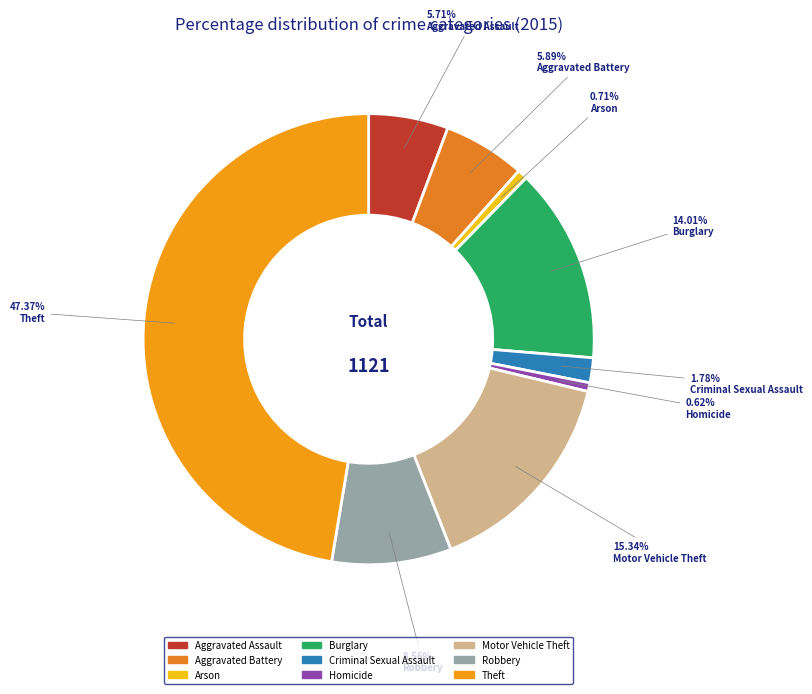

True or false: Criminal Sexual Assault accounts for 1% of the total.

False